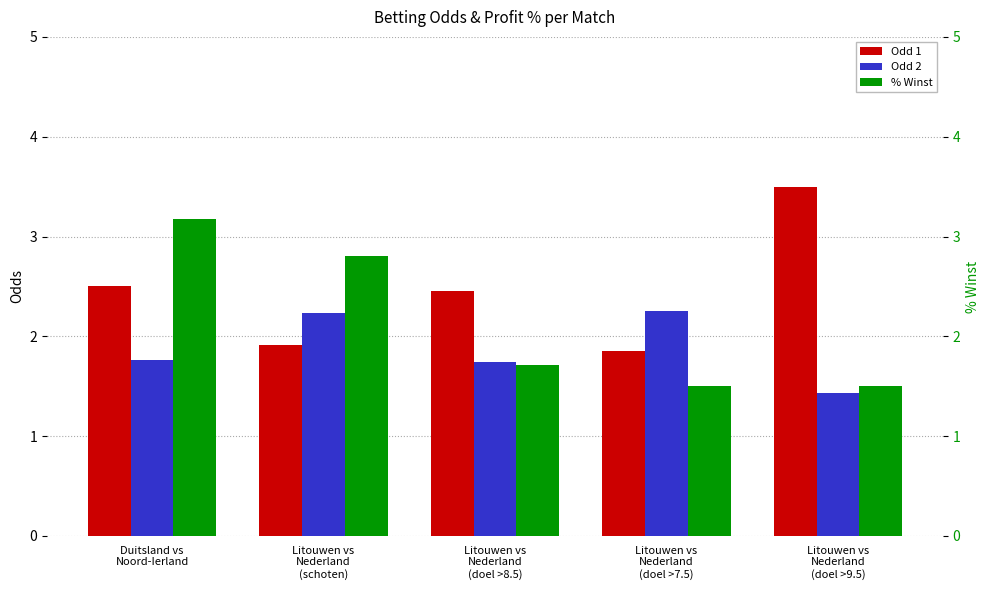

Is the value of Odd 1 at Litouwen vs
Nederland
(doel >9.5) greater than the value of % Winst at Litouwen vs
Nederland
(schoten)?

Yes